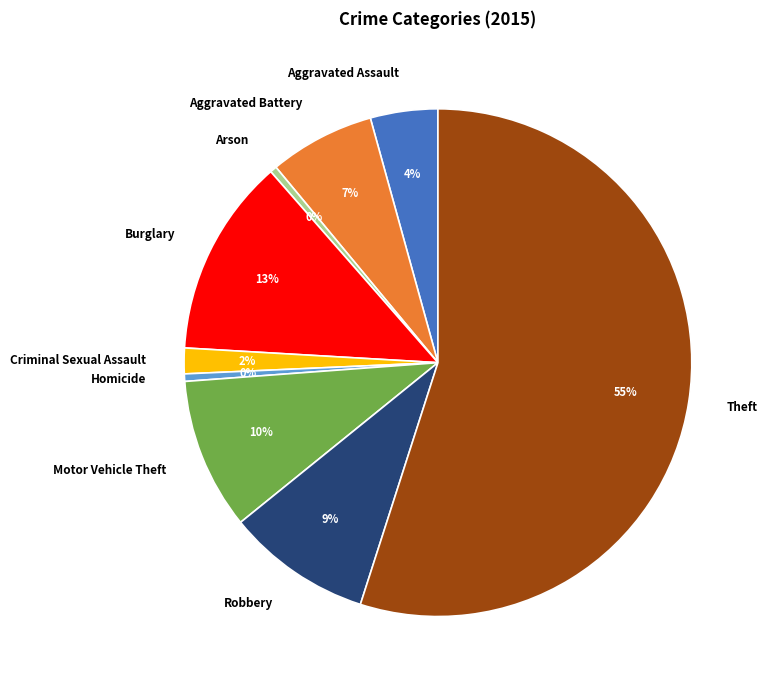

Is there any slice that represents more than half of the pie?

Yes